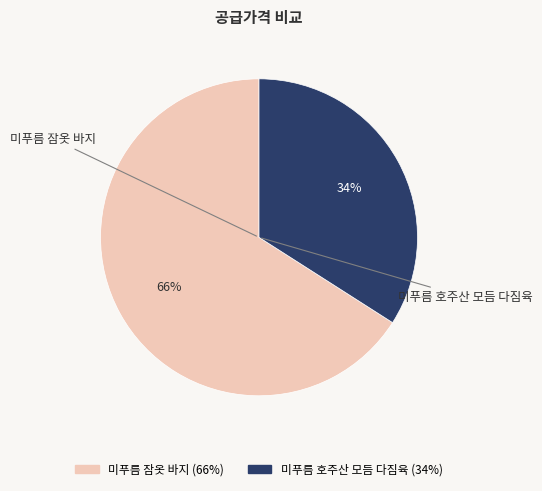

What is the smallest slice in the pie chart?

미푸름 호주산 모듬 다짐육